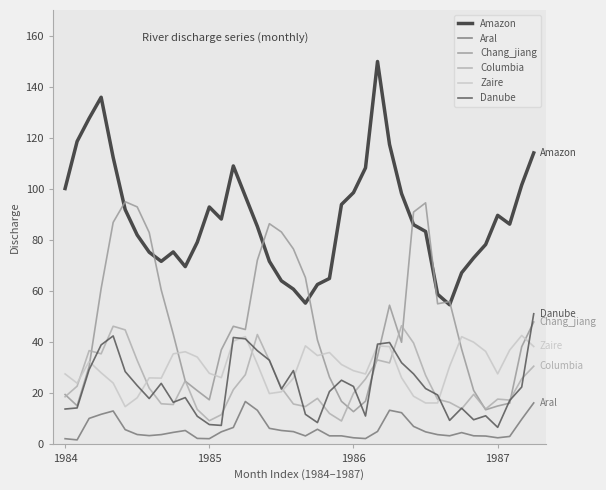

At which category does the chart reach its minimum across all series?

1985